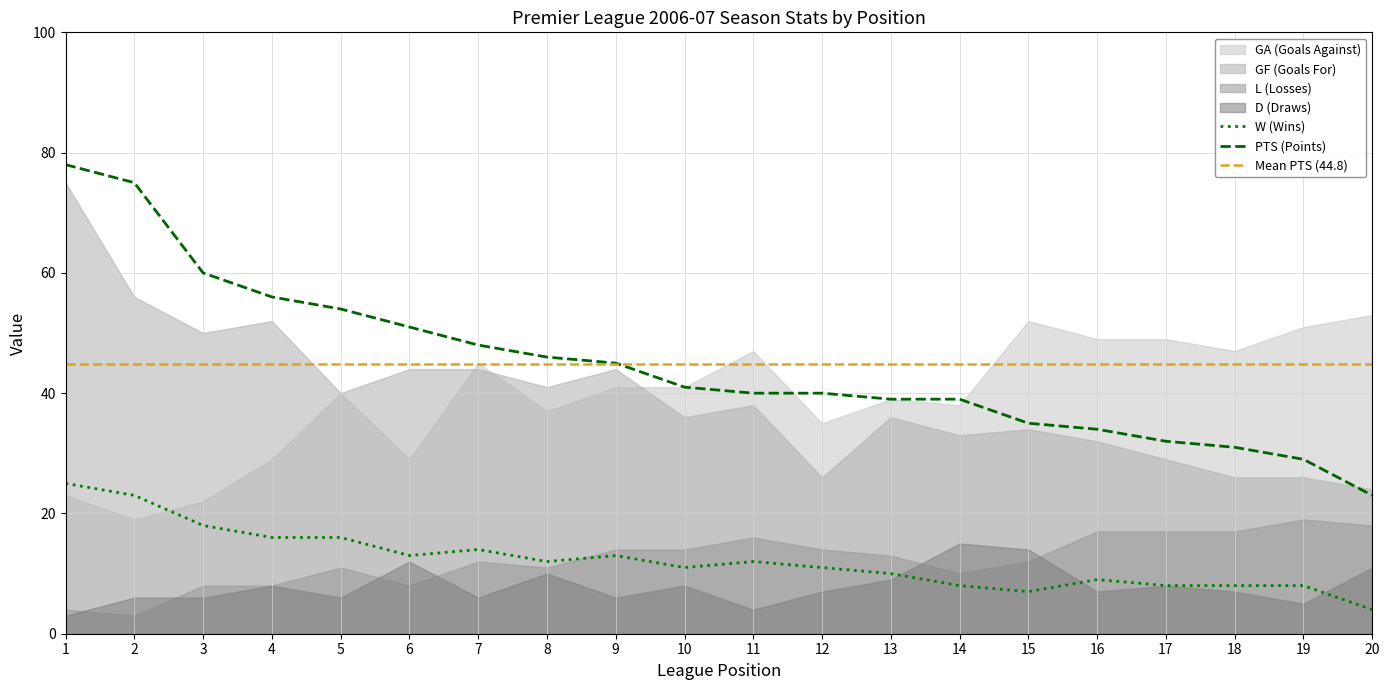

Between 6 and 13, which is larger?

6